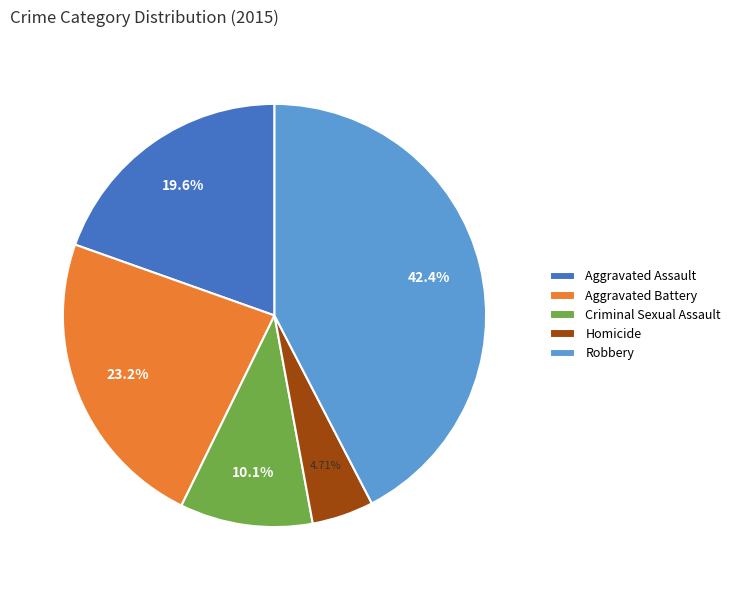

To the nearest percent, what is the difference between the Aggravated Assault and Criminal Sexual Assault slice percentages?

9%